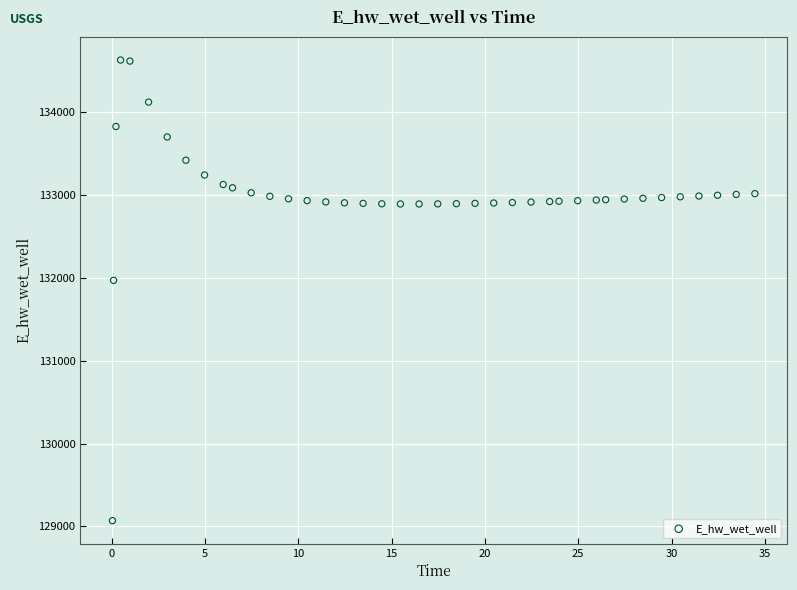

What Y value in the scatter plot is closest to 131849?

131970.2